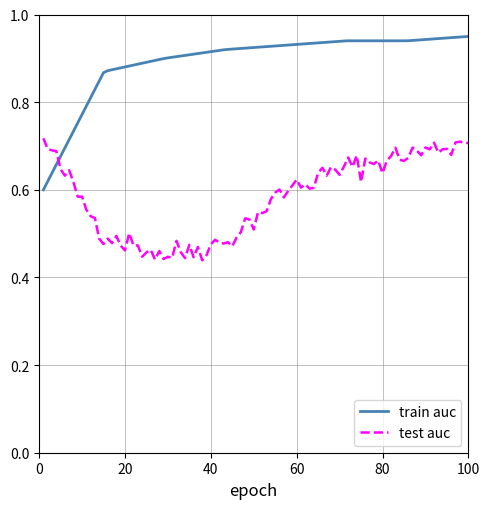

Which series has the largest range (max minus min)?

train auc